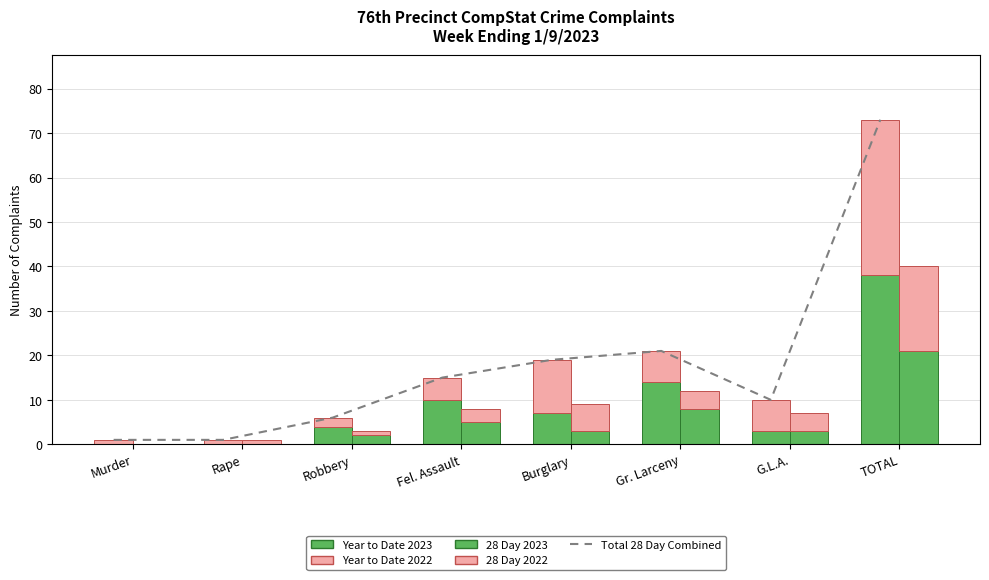

Which series has the largest range (max minus min)?

Total 28 Day Combined